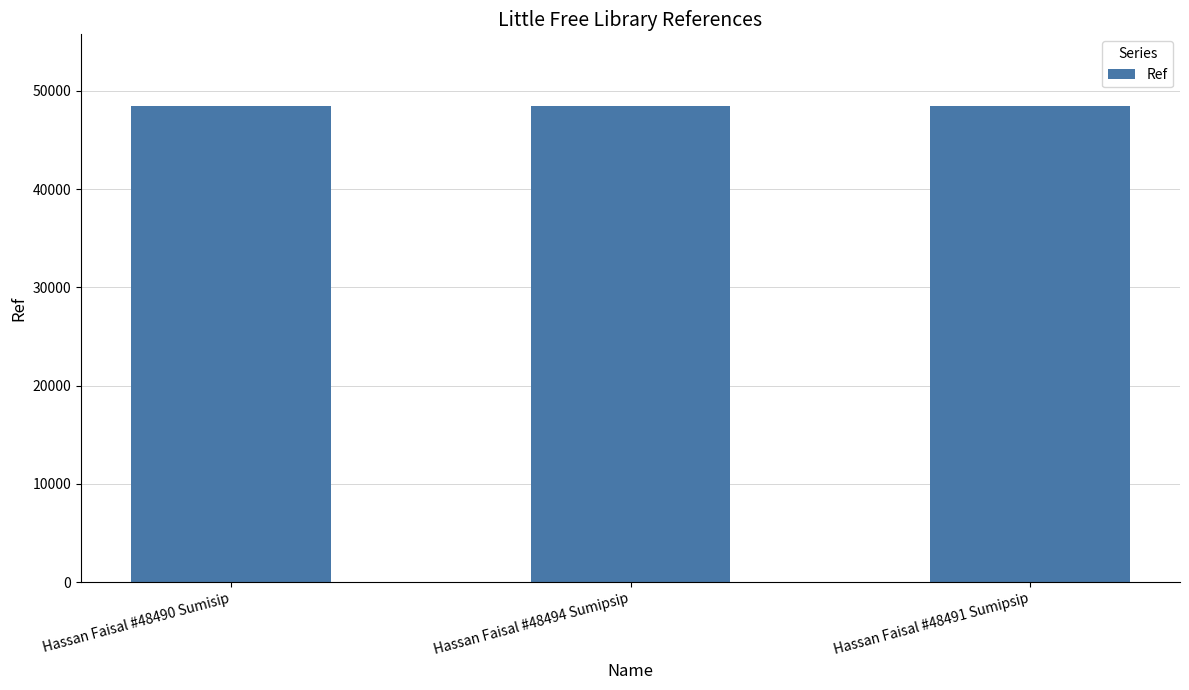

What is the sum of all values?

145475